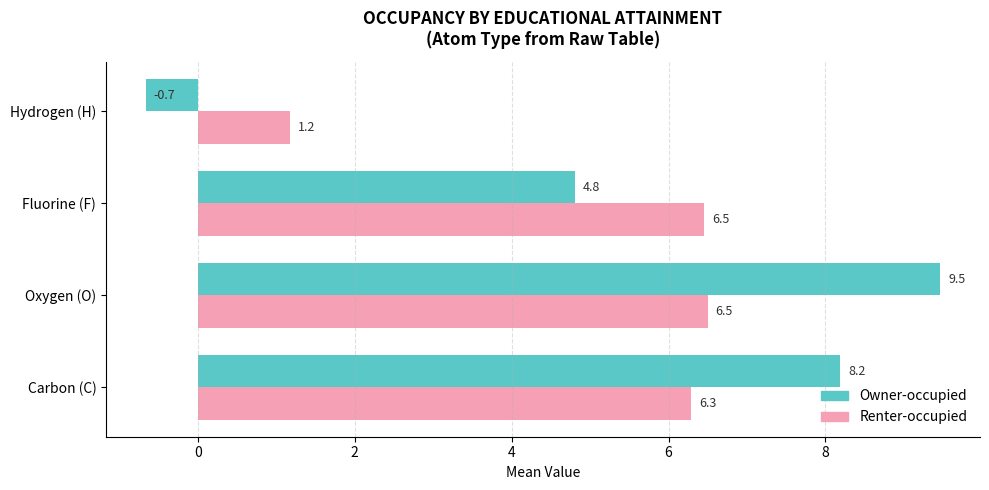

The Owner-occupied series shows 8.2 at Carbon (C). True or false?

True